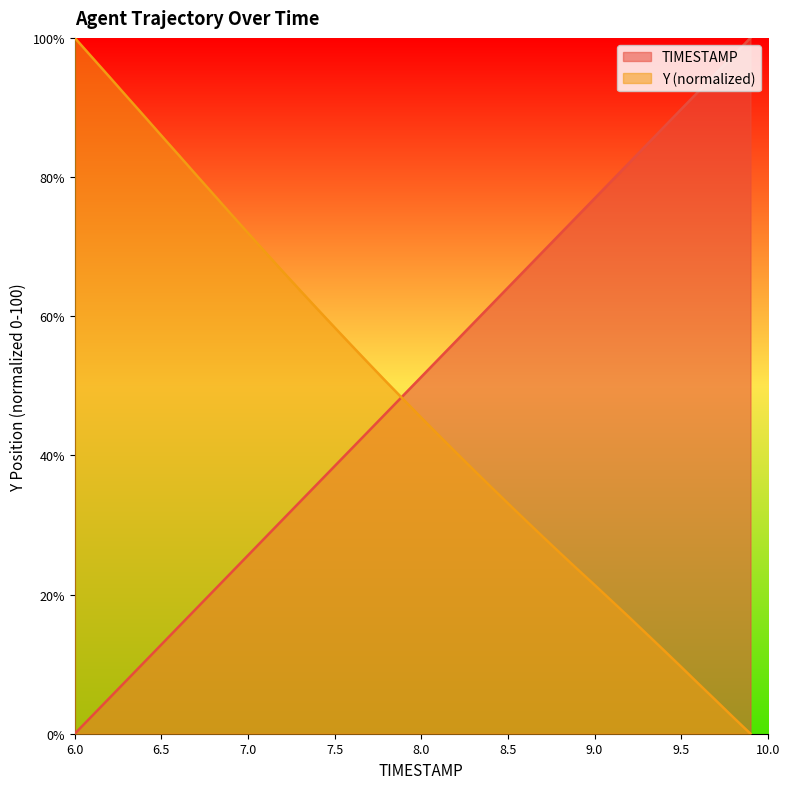

What is the difference between the highest and lowest values at 9.2?

65.3